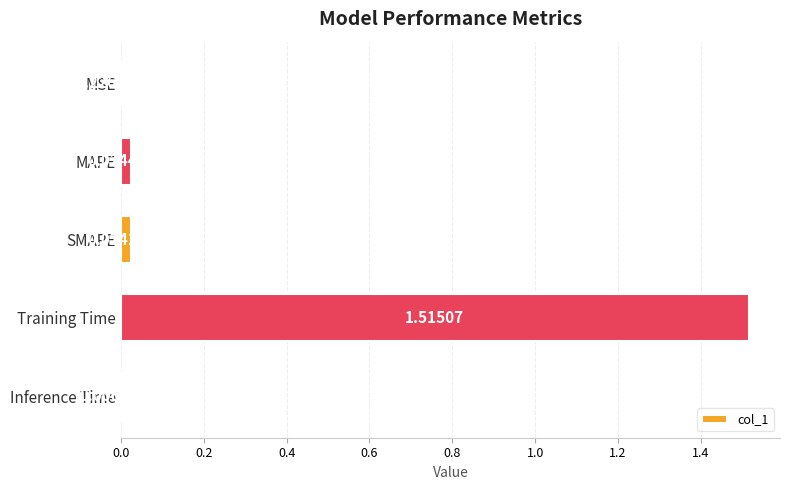

Which has a higher value, Training Time or Inference Time?

Training Time